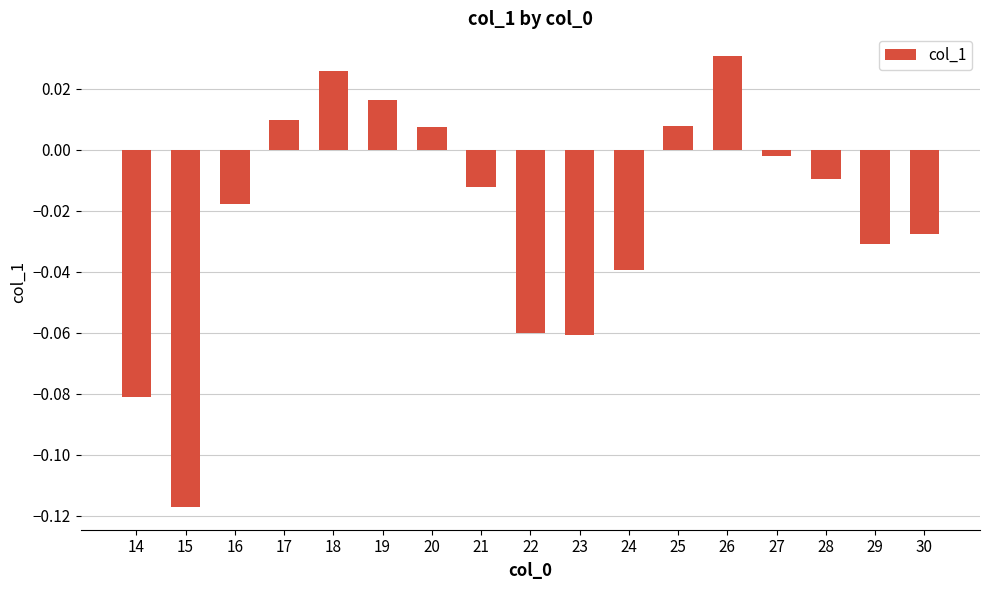

Which category has the highest value across all series?

26